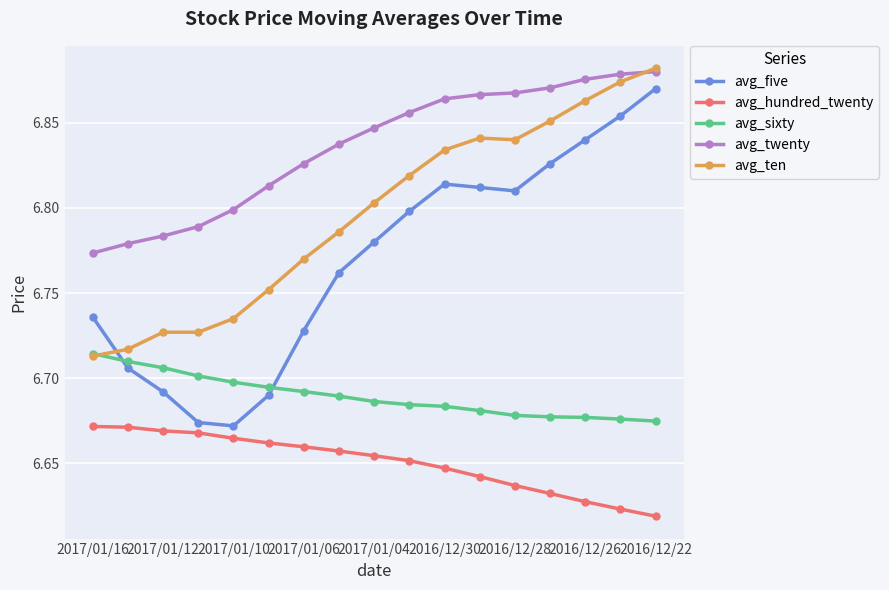

How many avg_twenty values are between 6 and 7?

17